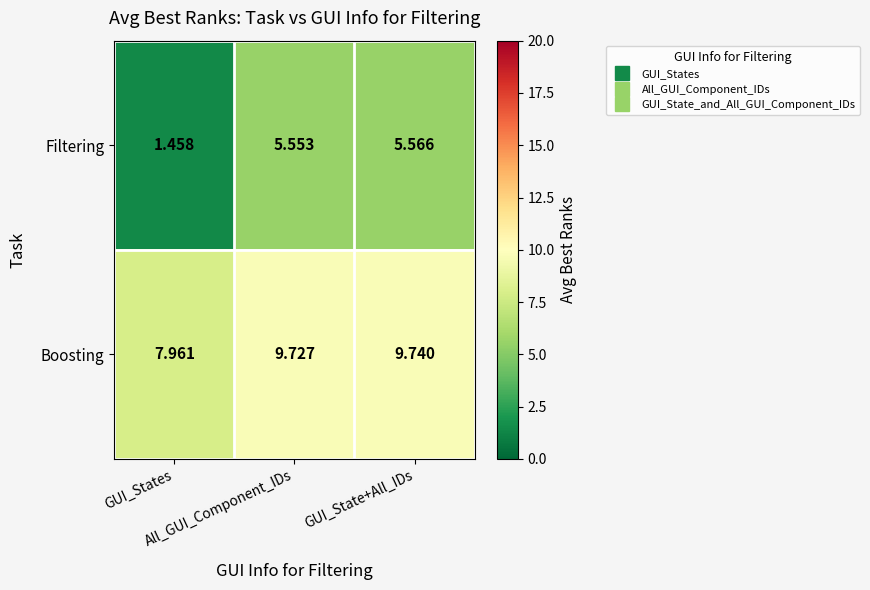

Which series has the largest total across all categories?

Boosting